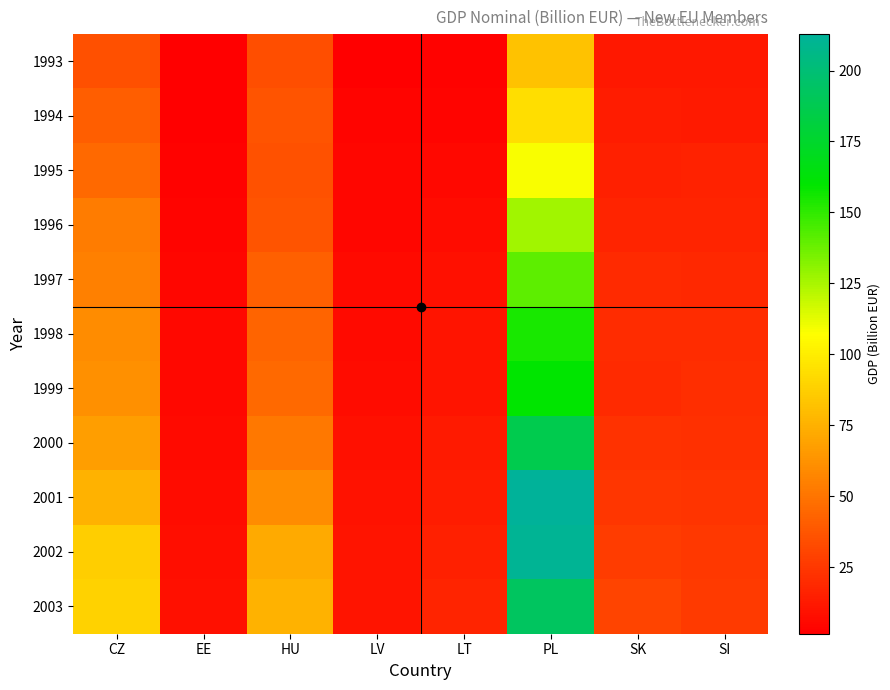

Rank the series by their maximum value, from highest to lowest.

2001, 2002, 2003, 2000, 1999, 1998, 1997, 1996, 1995, 1994, 1993